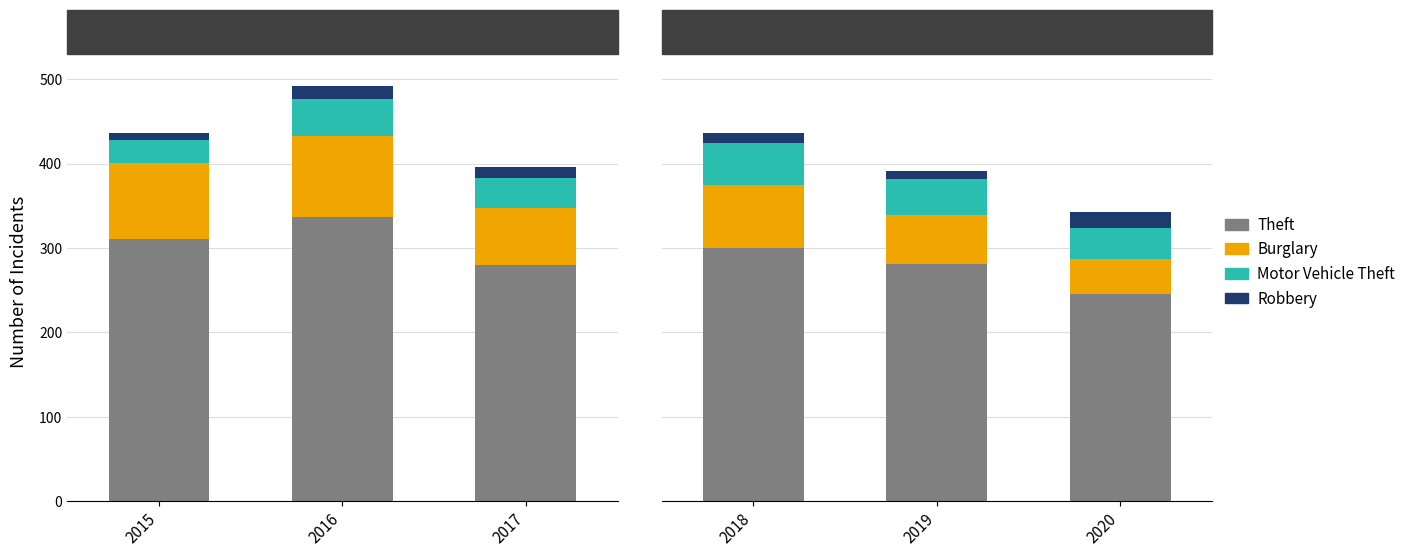

Rank the series at 2018 from lowest to highest value.

Robbery, Motor Vehicle Theft, Burglary, Theft